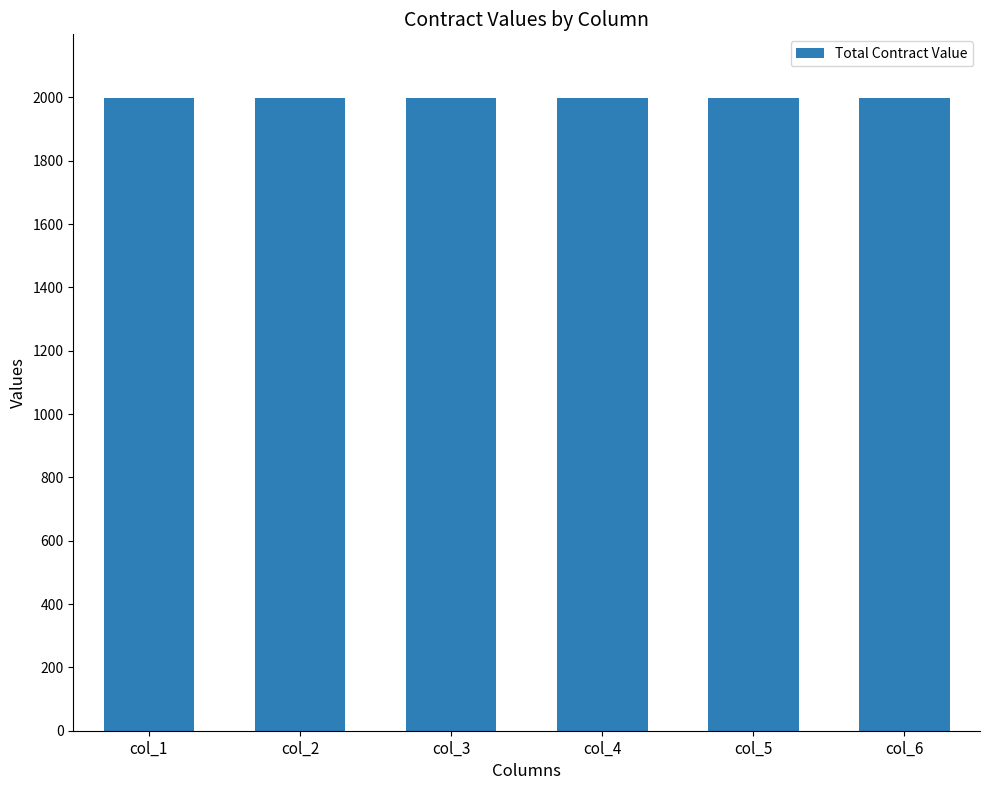

Is the value of HomesteaderContract at col_3 greater than the value of AdventurerContract at col_6?

No